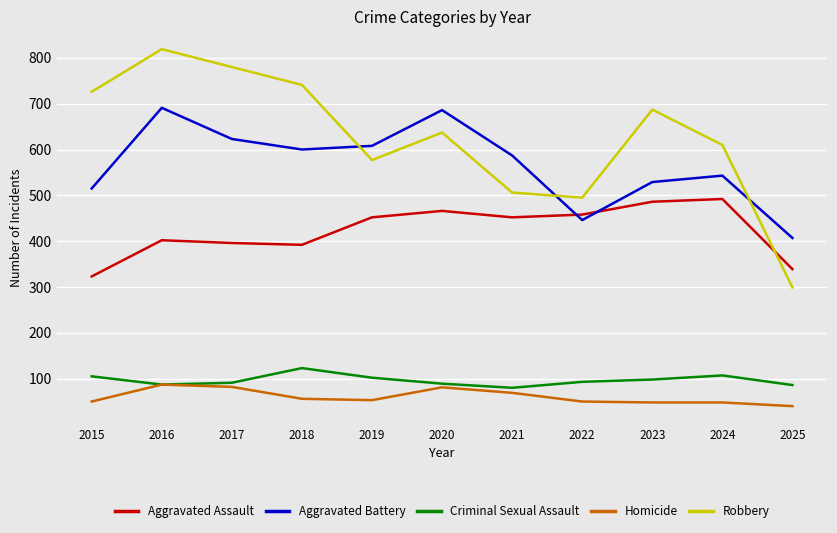

Which series changed the most between 2023 and 2024?

Robbery